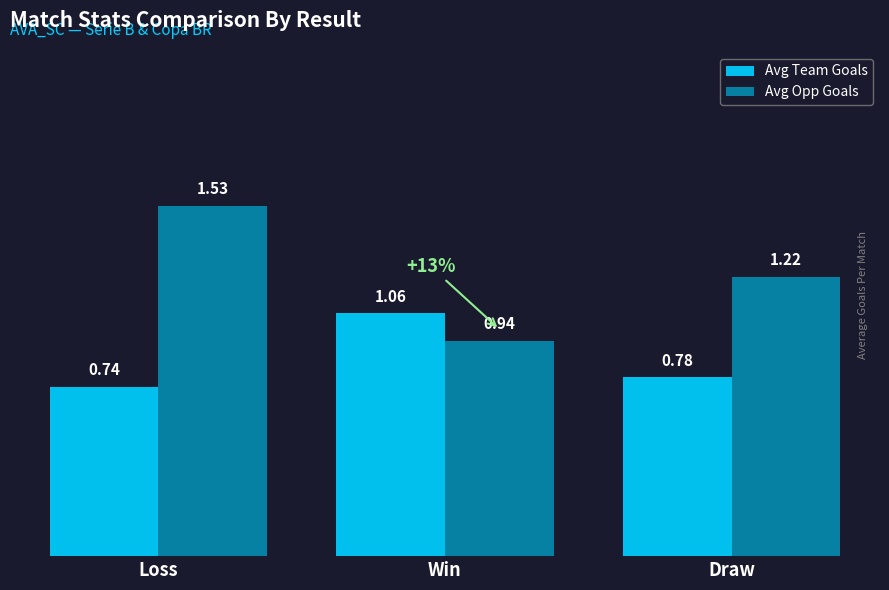

Which series has the largest total across all categories?

Avg Opp Goals